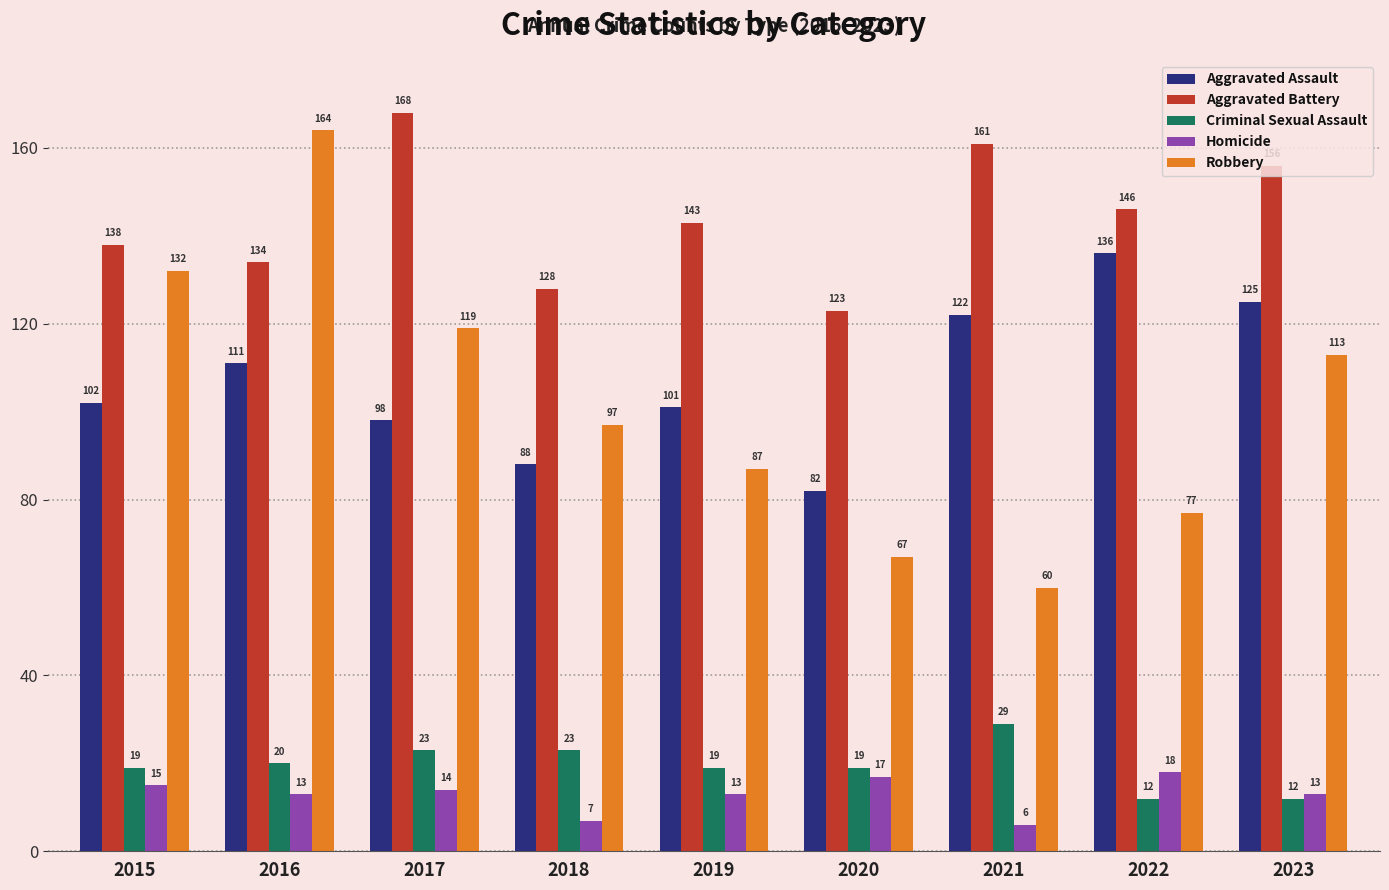

The value of Aggravated Battery at 2022 is 146. True or false?

True